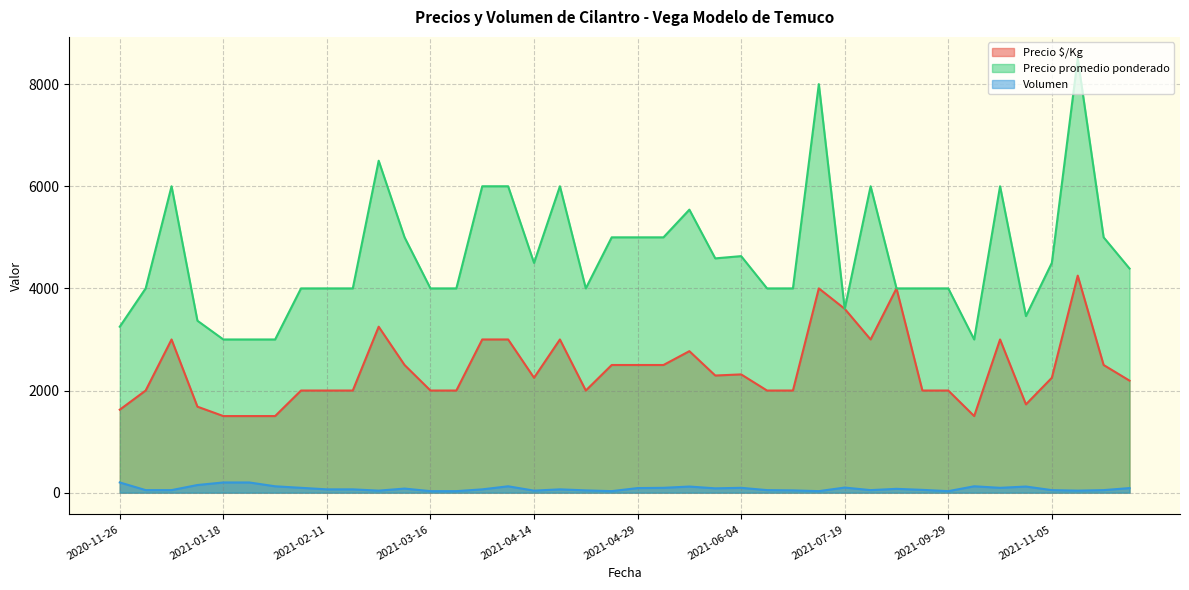

True or false: Precio promedio ponderado and Precio $/Kg intersect in this chart.

False